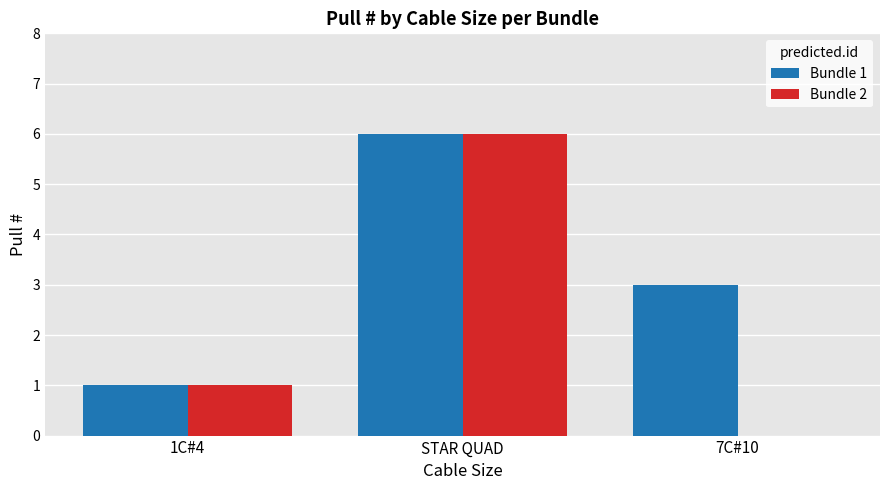

What are all the series names shown in the legend?

Bundle 1, Bundle 2